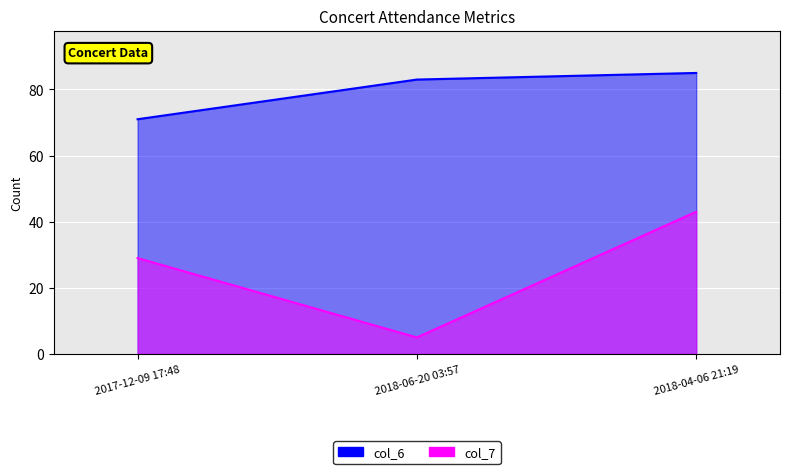

Between 2017-12-09 17:48 and 2018-06-20 03:57, which series saw the biggest shift?

col_7